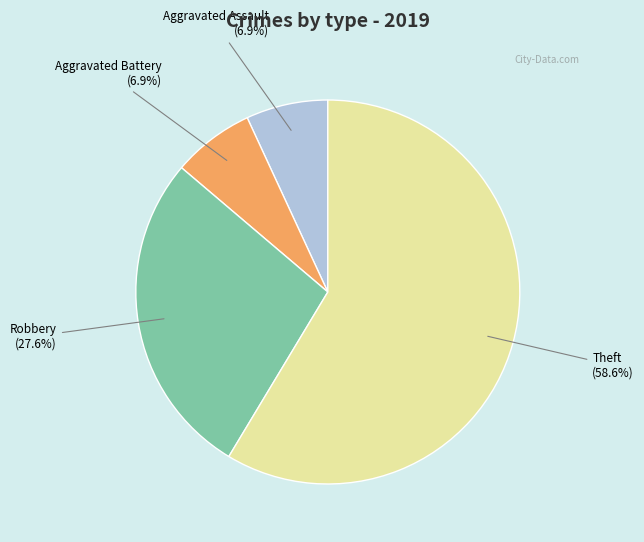

To the nearest percent, what percentage of the pie is Aggravated Battery?

7%